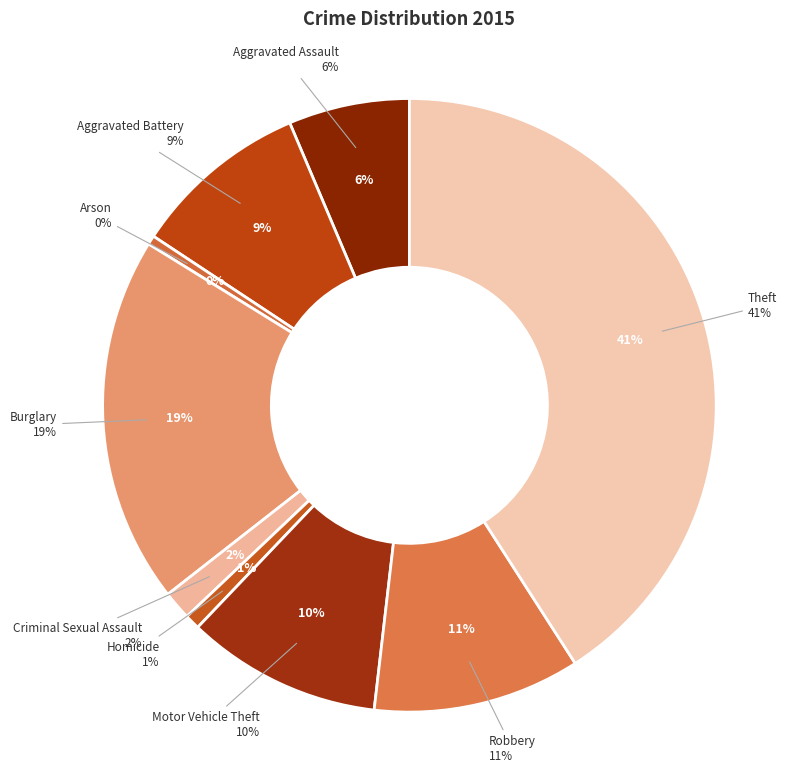

Does Robbery account for over 50% of the chart?

No